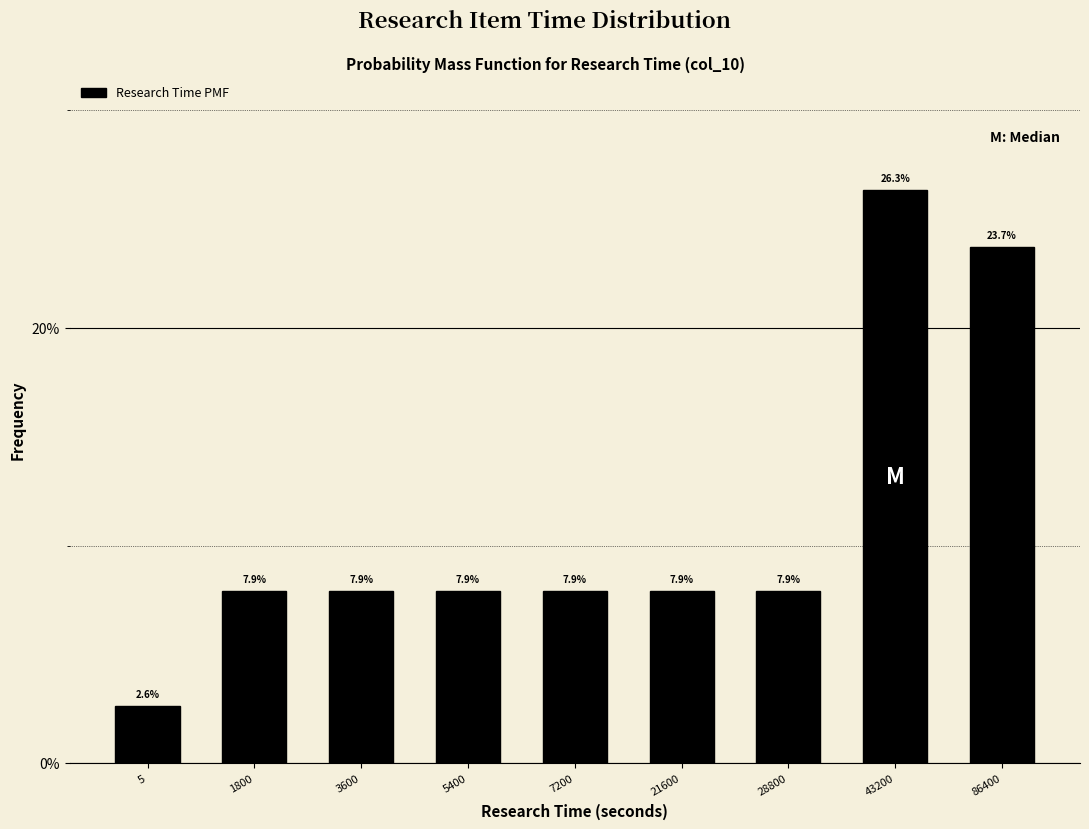

Reading right to left, transcribe all the data shown in this chart.

86400=23.7	43200=26.3	28800=7.9	21600=7.9	7200=7.9	5400=7.9	3600=7.9	1800=7.9	5=2.6